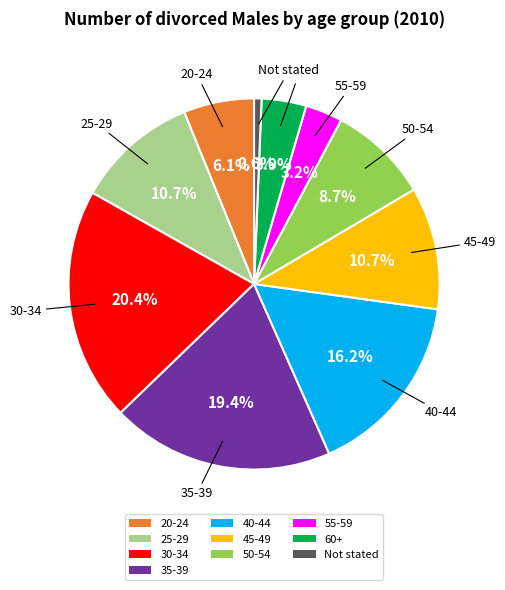

Combined, do 40-44 and 25-29 account for over 50%?

No